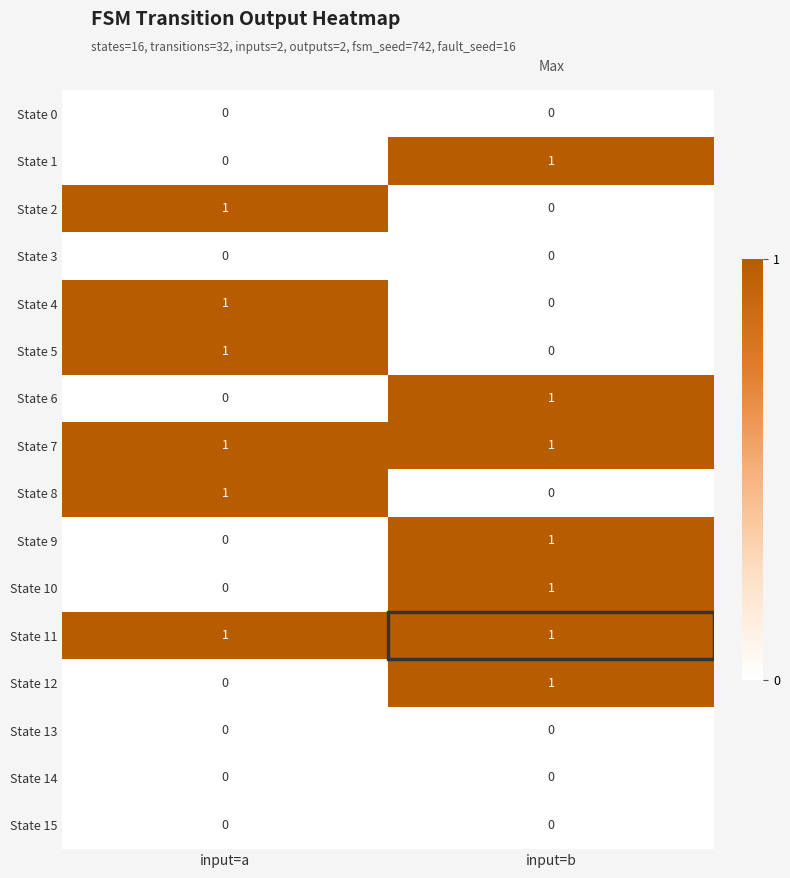

Which category has the lowest value in the State 5 series?

input=b